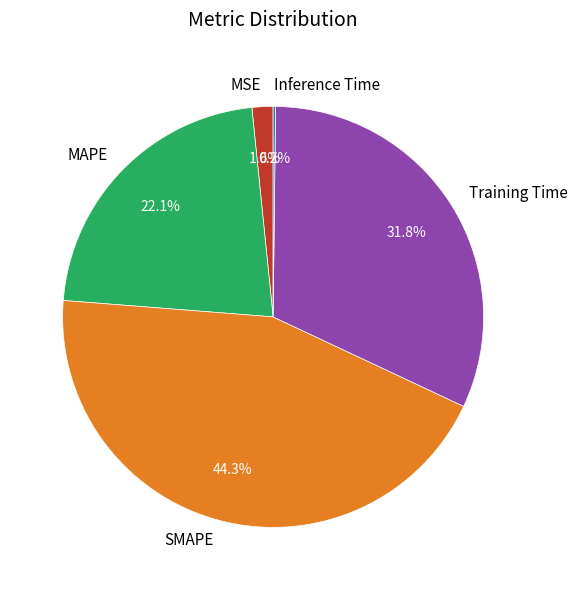

Between MAPE and MSE, which is larger?

MAPE